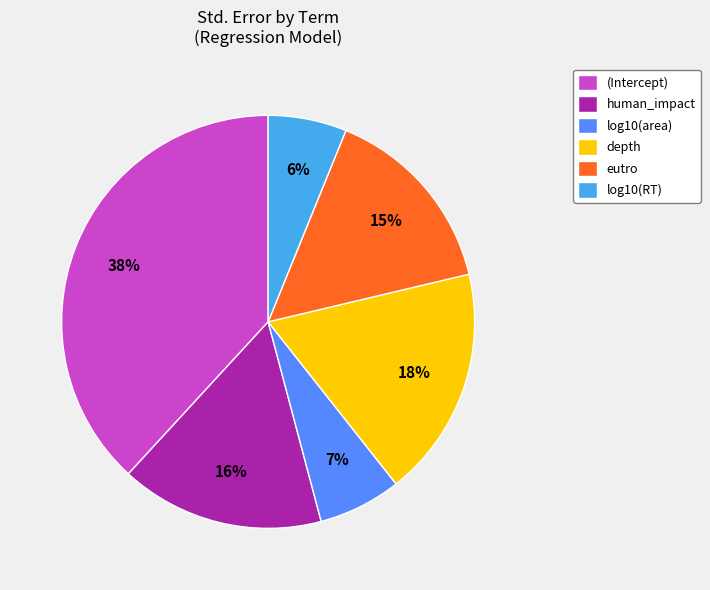

To the nearest percent, what portion does (Intercept) represent?

38%